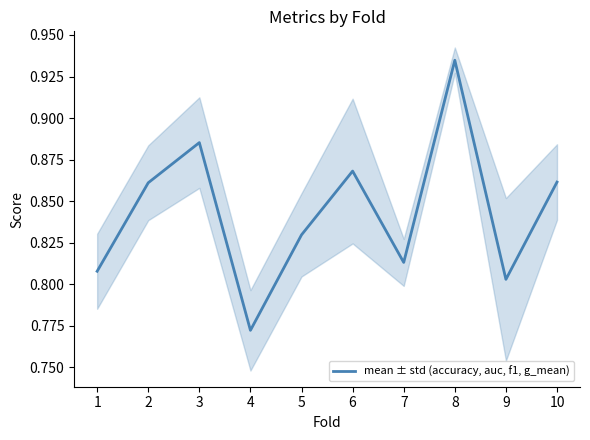

At which category does the chart reach its peak across all series?

8